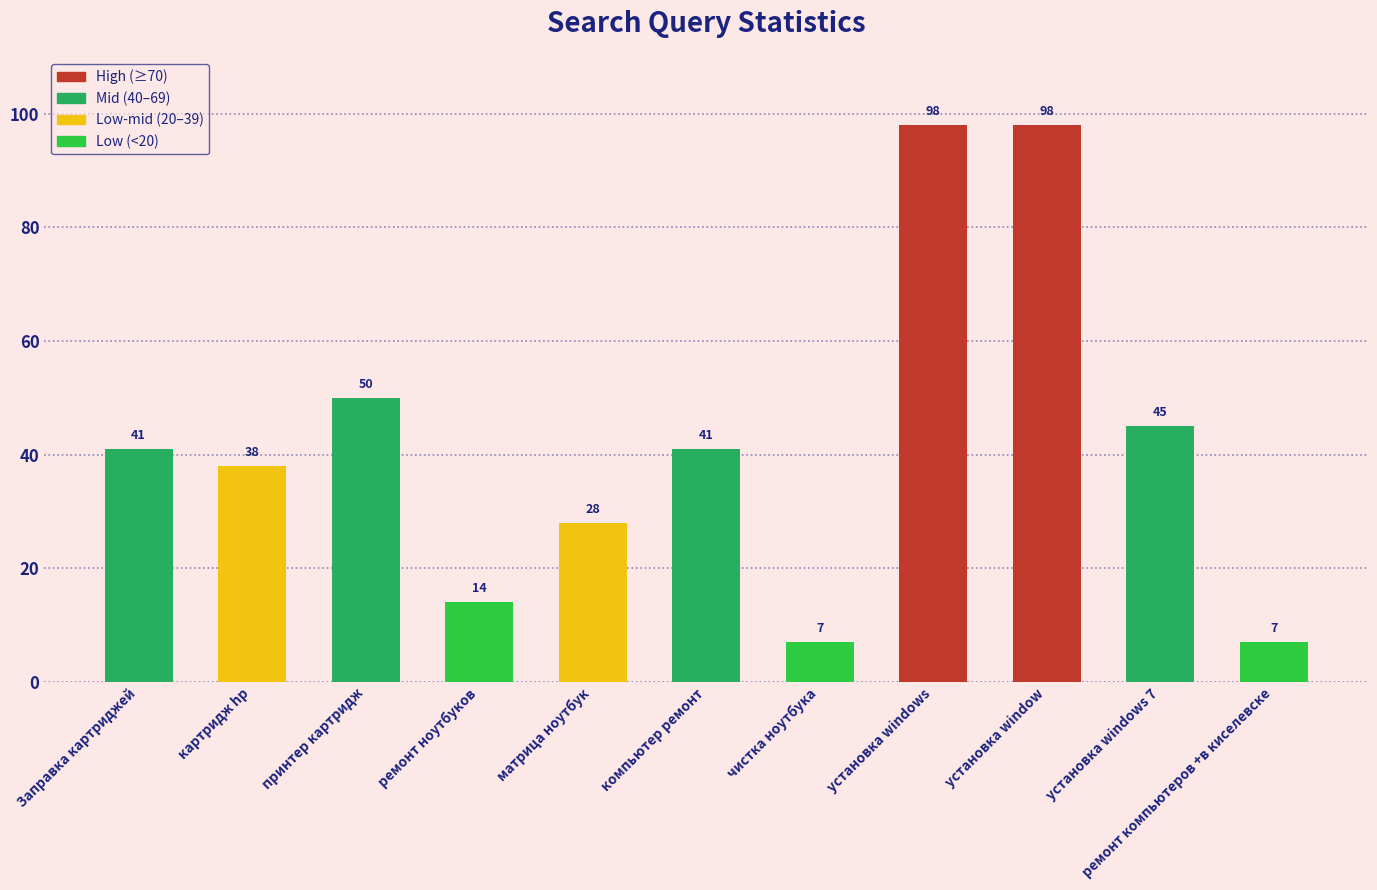

Where is the data nearest to the value 52?

принтер картридж